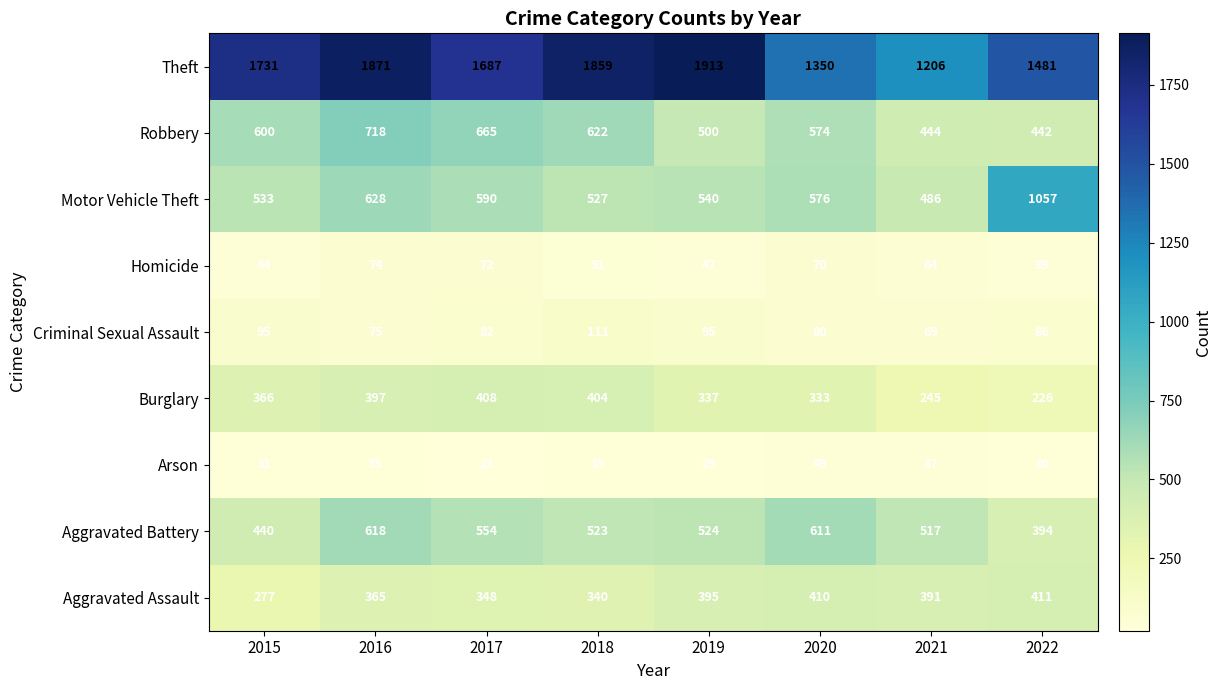

What is the sum of all Aggravated Battery values?

4181